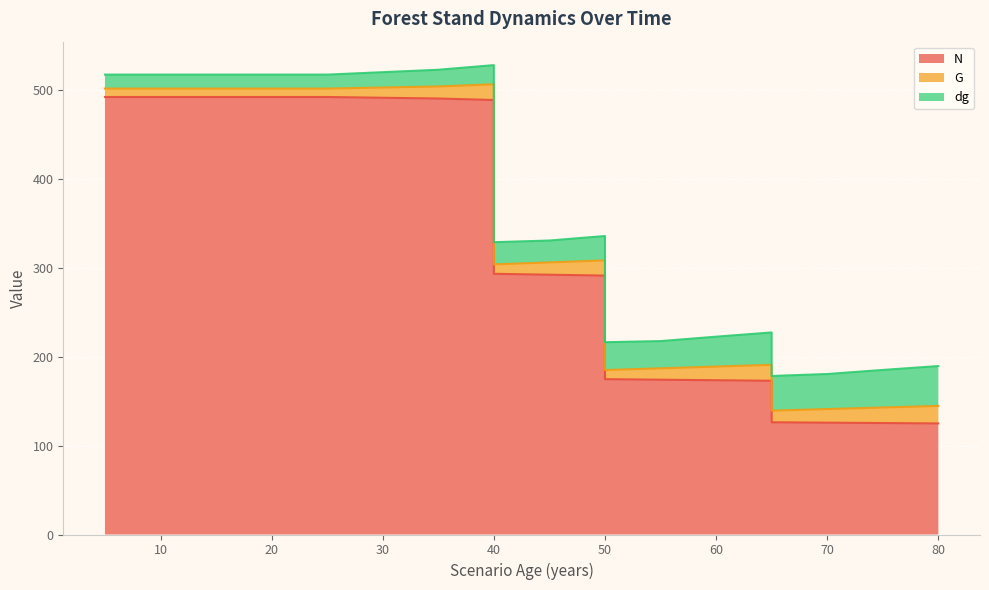

At which label does N first exceed 291?

5